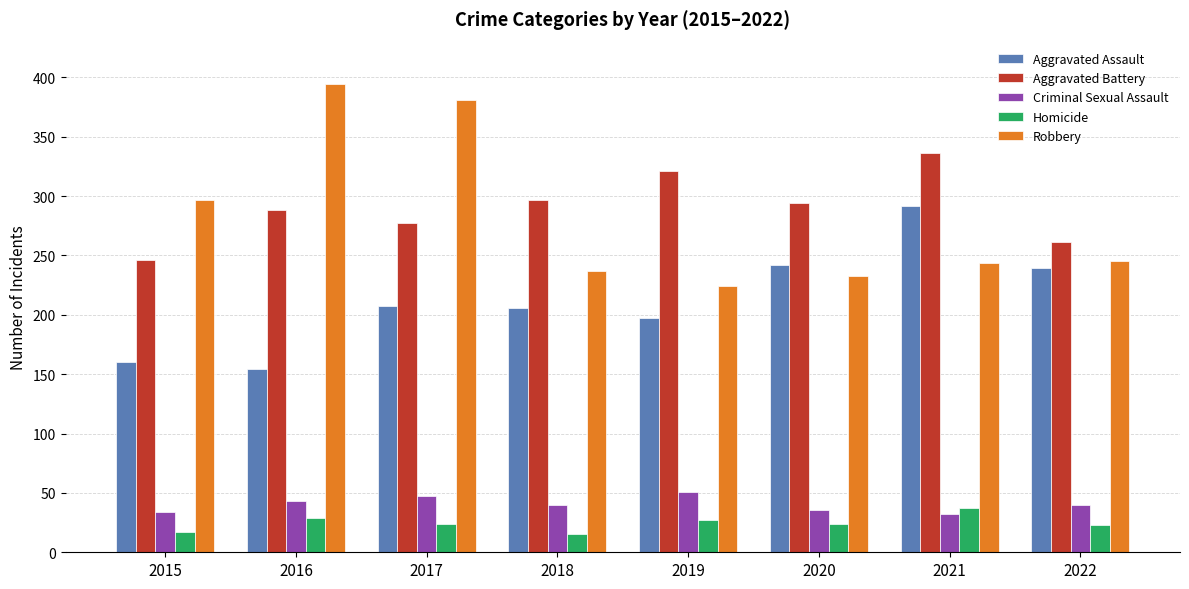

What is the difference between the highest and lowest values at 2021?

304